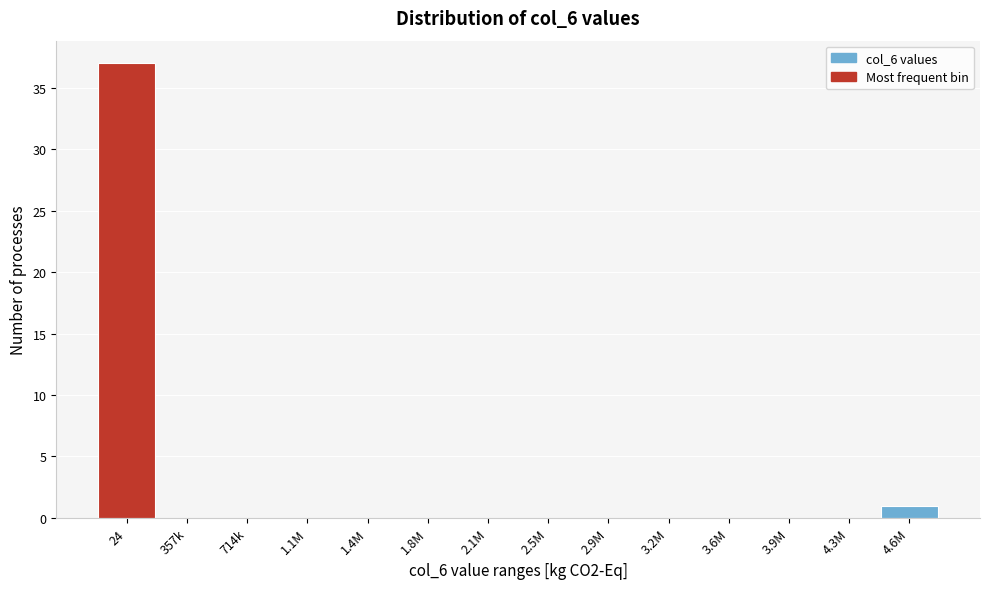

Reading left to right, list all the values displayed in this chart.

24=37	357k=0	714k=0	1.1M=0	1.4M=0	1.8M=0	2.1M=0	2.5M=0	2.9M=0	3.2M=0	3.6M=0	3.9M=0	4.3M=0	4.6M=1